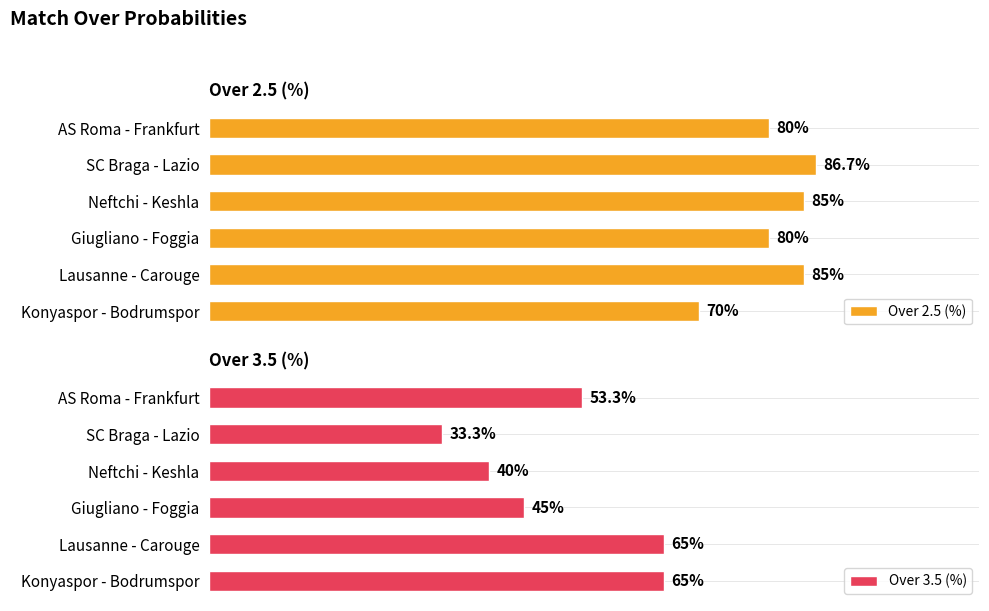

Are the bars horizontal?

Yes